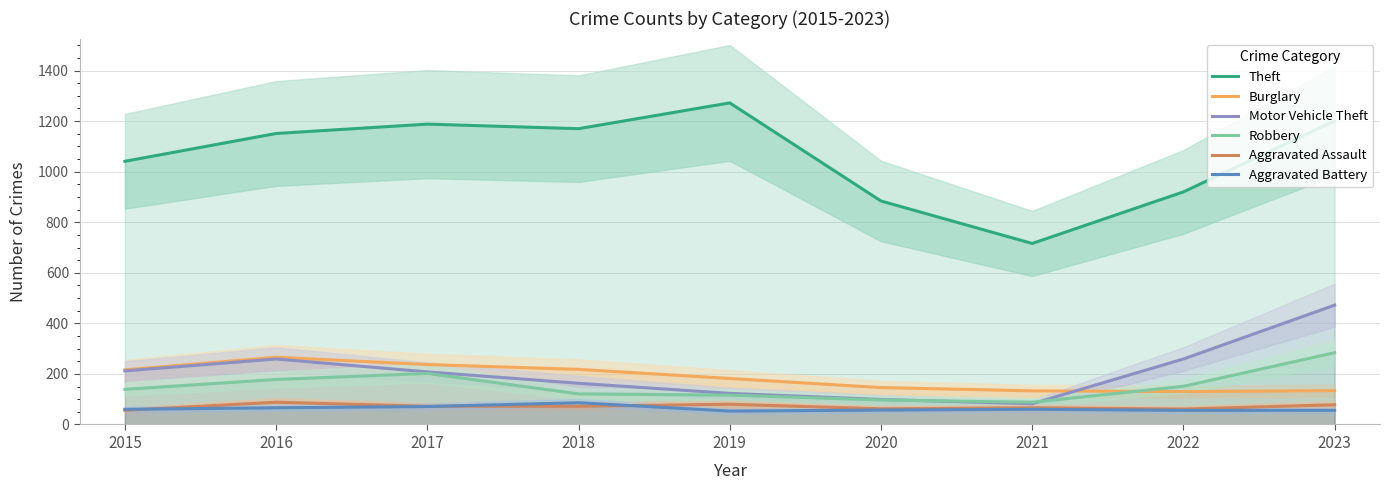

The Motor Vehicle Theft series shows 208 at 2017. True or false?

True